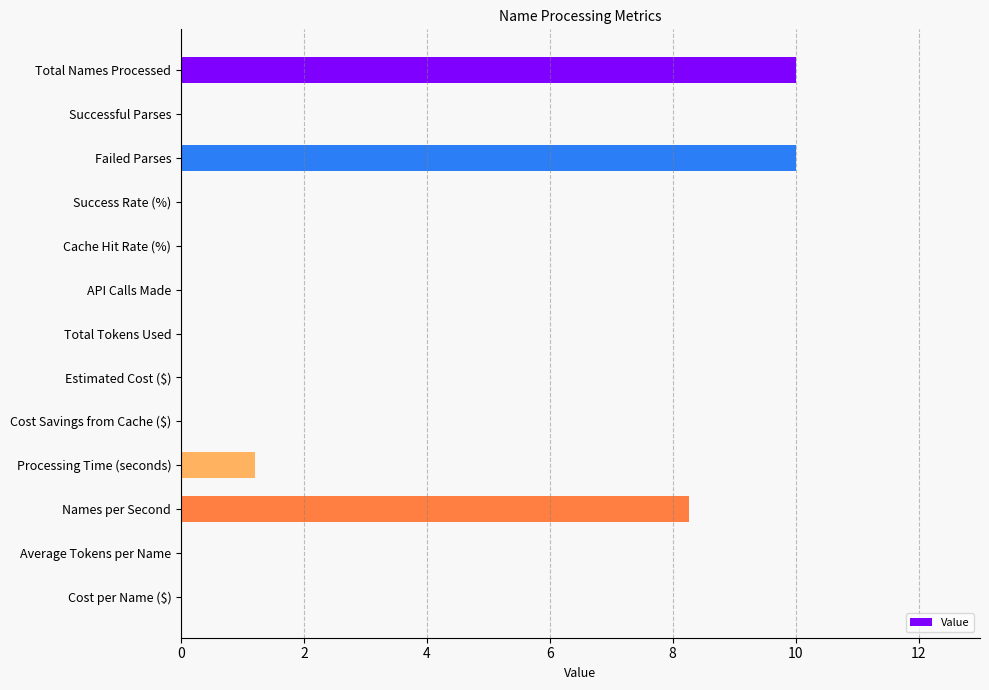

What is the sum of the values at API Calls Made and Failed Parses?

10.0